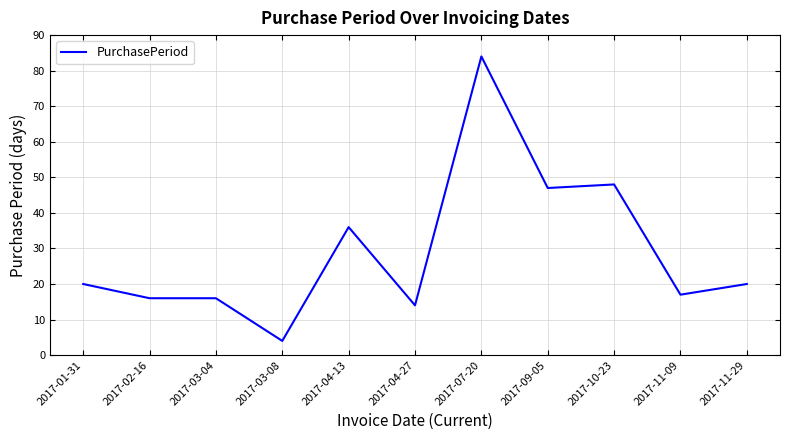

What position from the right is 2017-04-13?

7